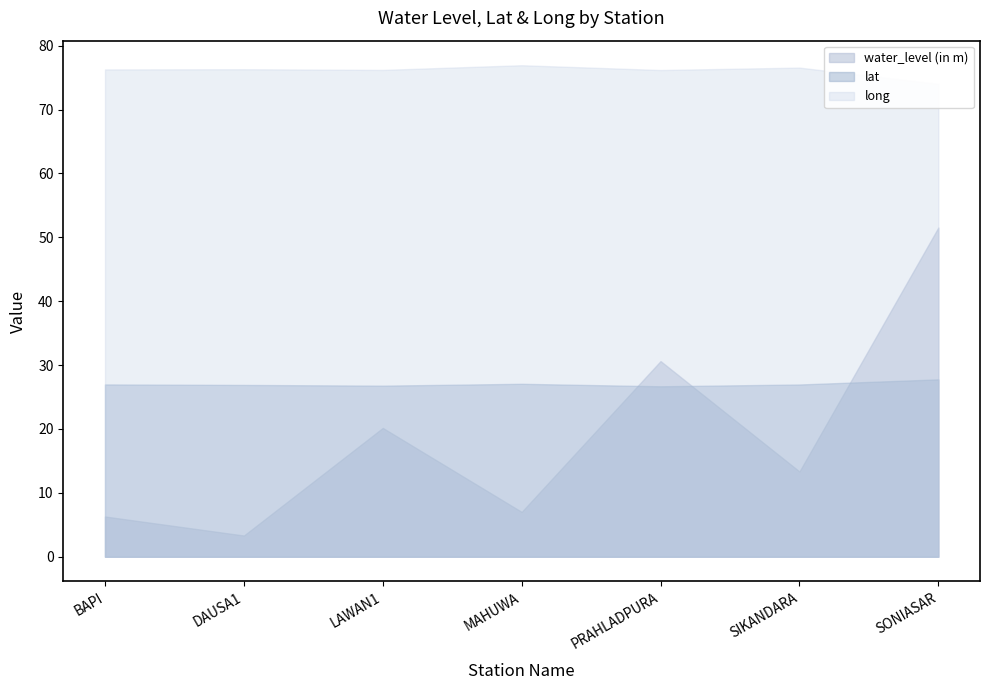

What is the difference between the maximum and minimum values in the long series?

2.9